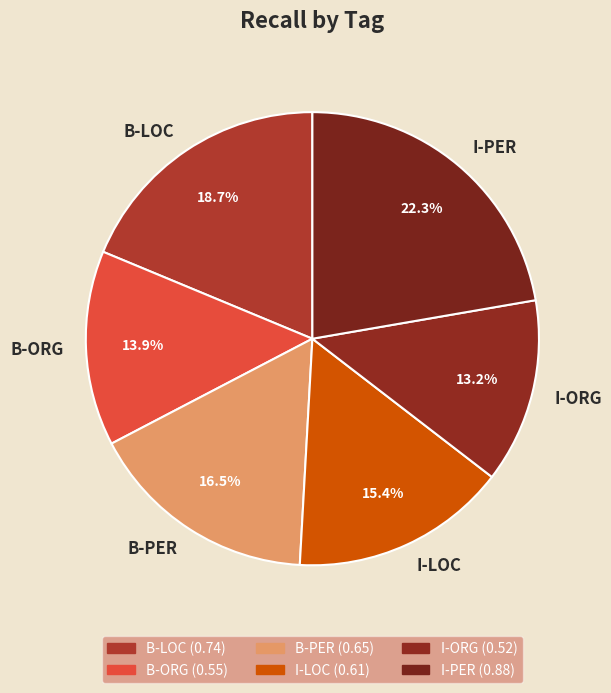

True or false: B-LOC accounts for 19% of the total.

True